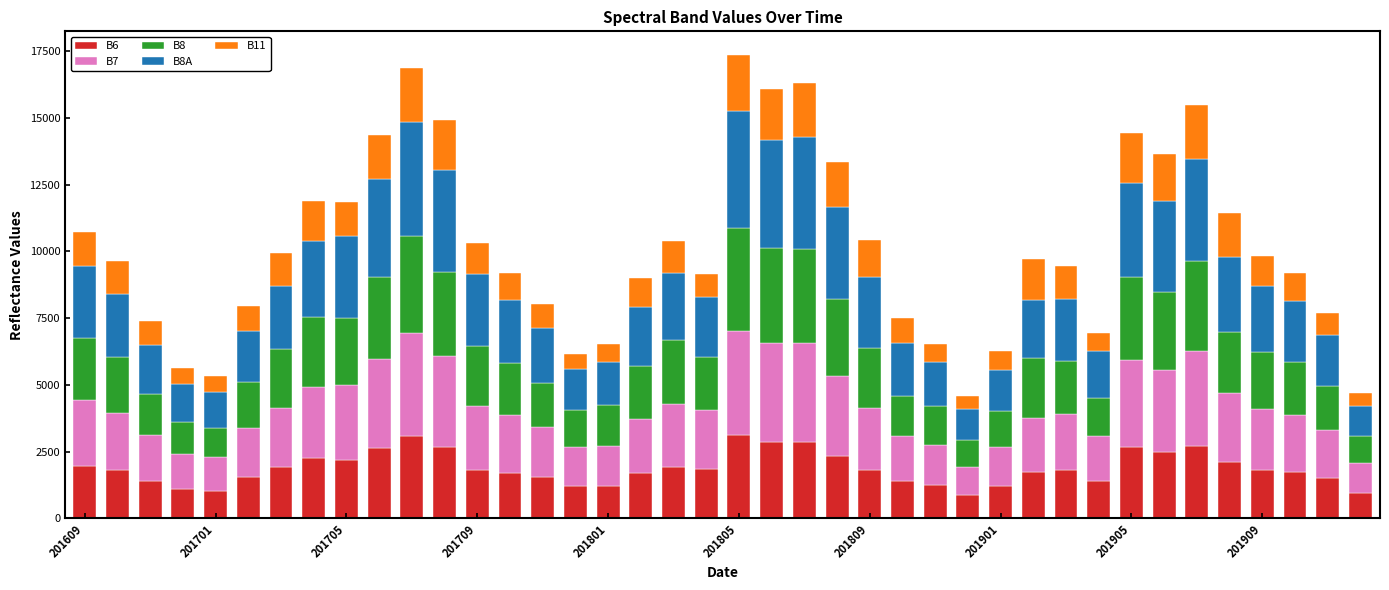

What is the maximum value for B6?

3106